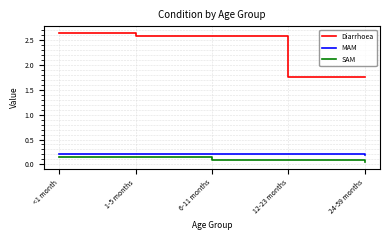

What is the difference between the second highest and second lowest values in the Diarrhoea series?

0.8